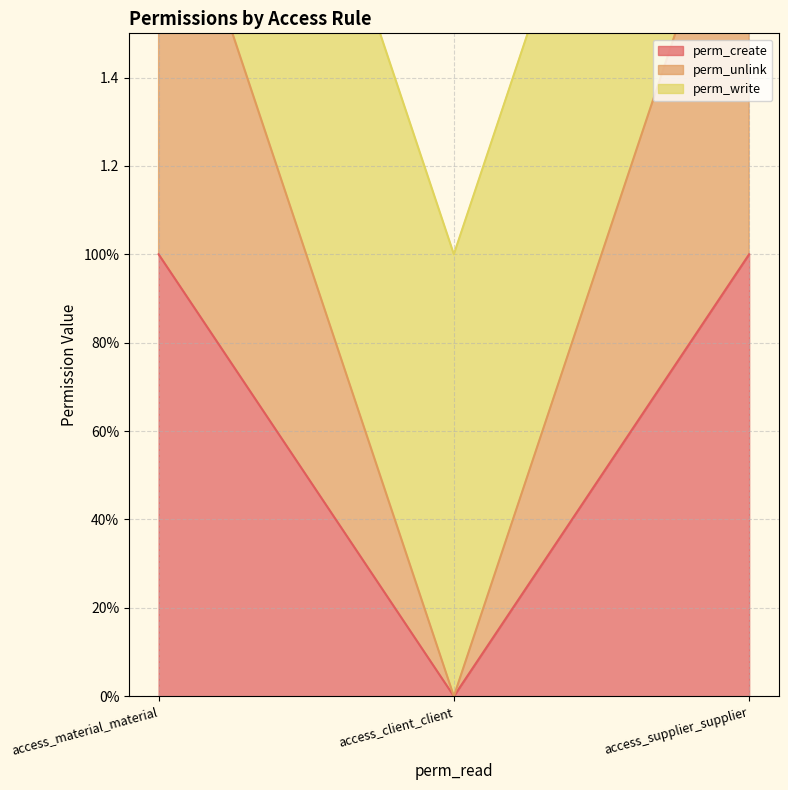

Is it true that perm_create equals 1 at access_material_material?

False